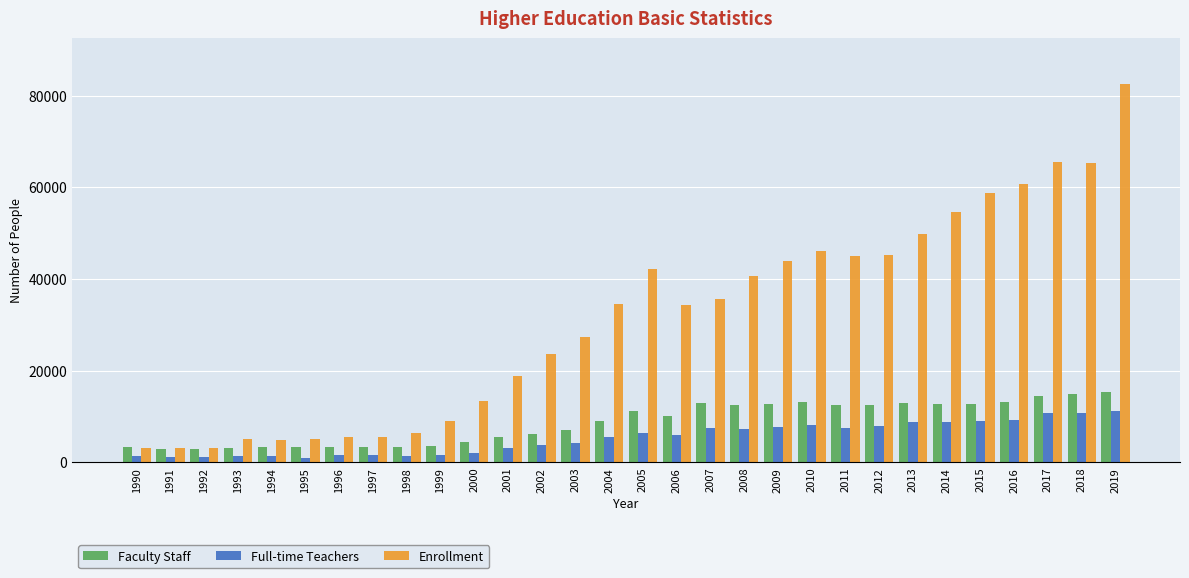

True or false: Enrollment has a value of 1161 at 1997.

False